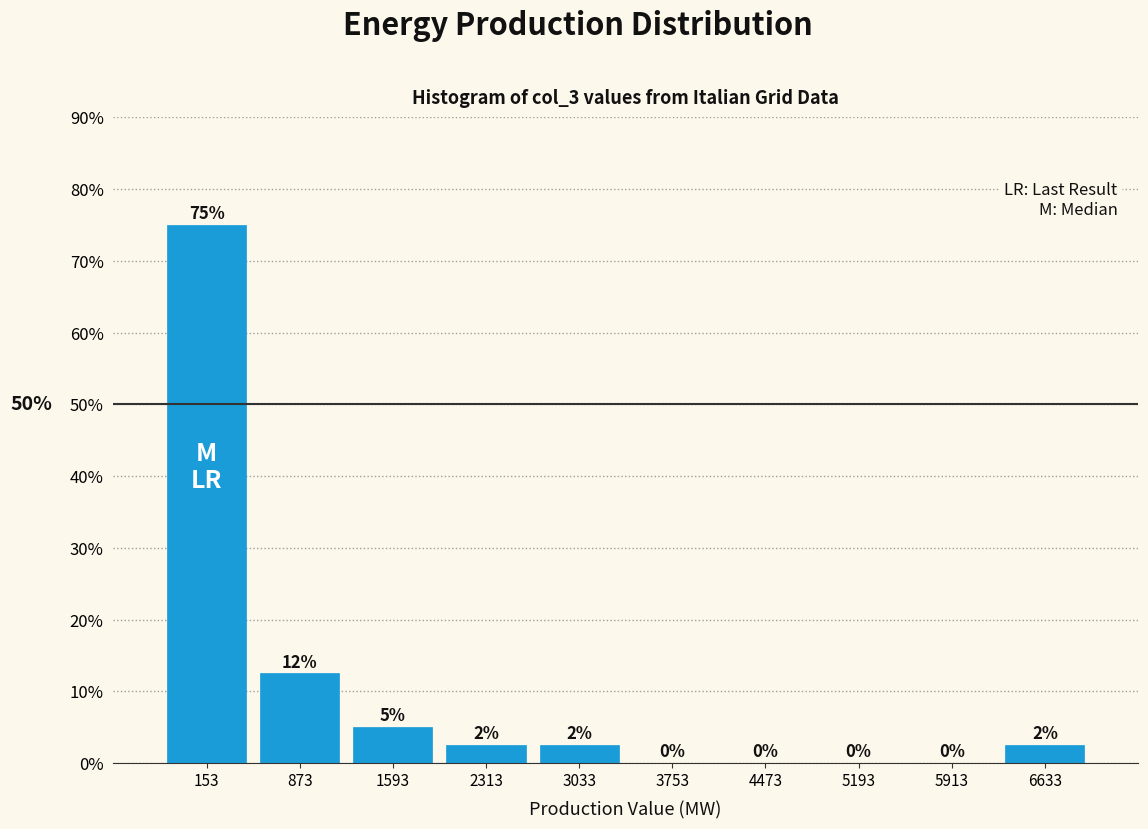

Over which range of the x-axis is the bar tallest?

-200 to 500